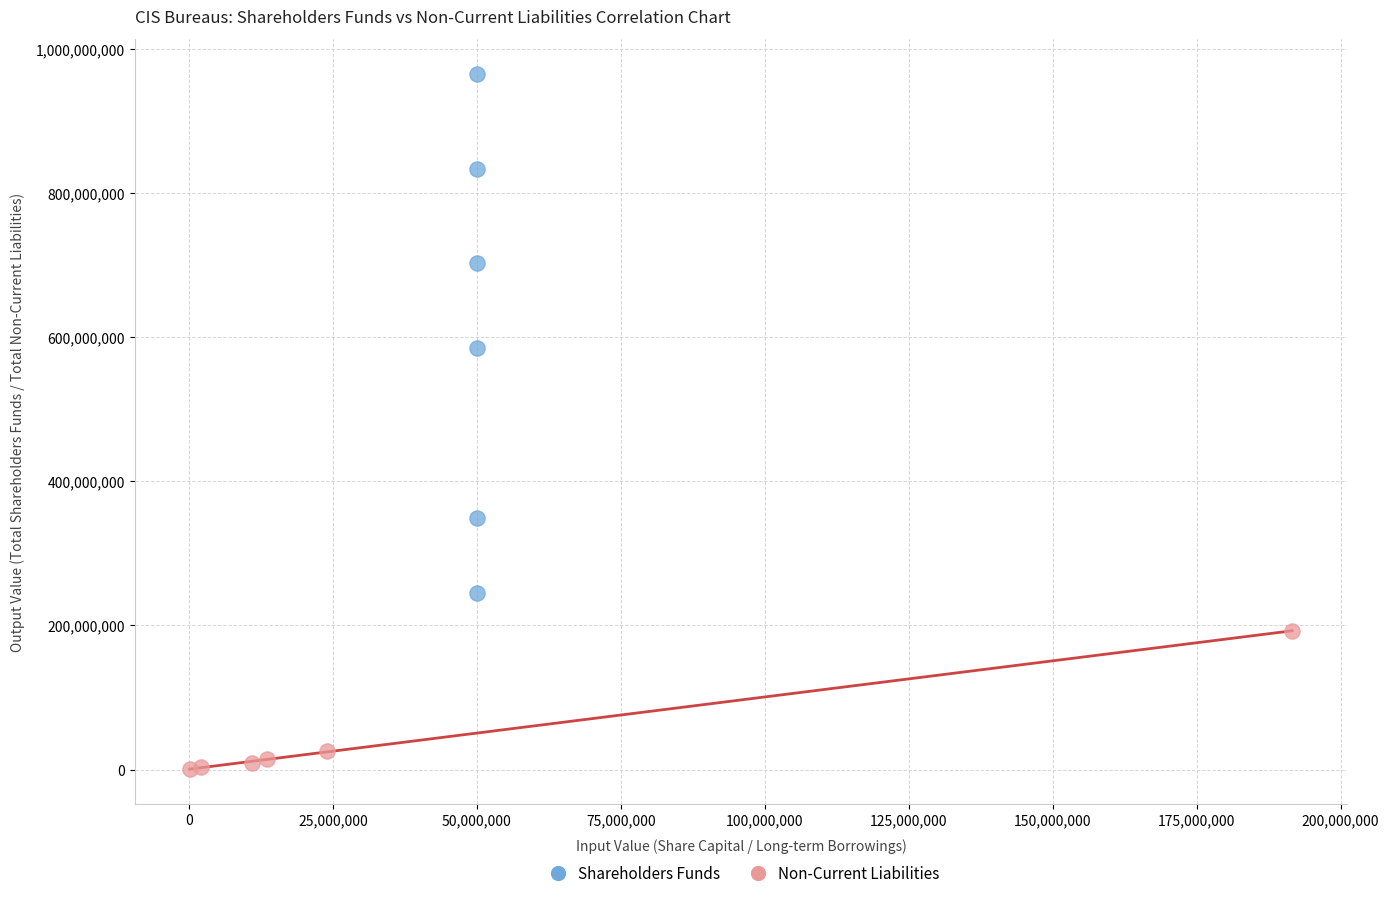

What are all the series names shown in the legend?

Shareholders Funds, Non-Current Liabilities